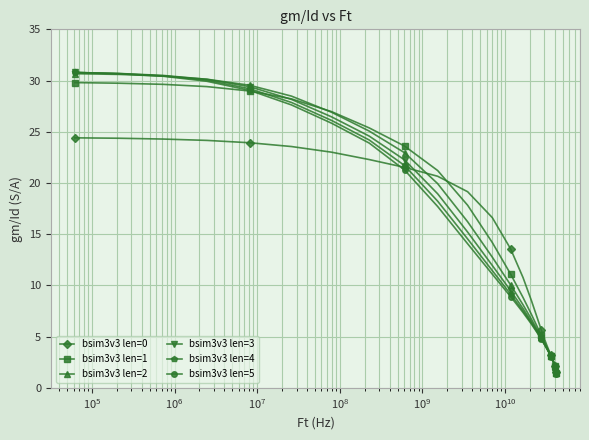

How many values in the bsim3v3 len=1 series are below 7?

14